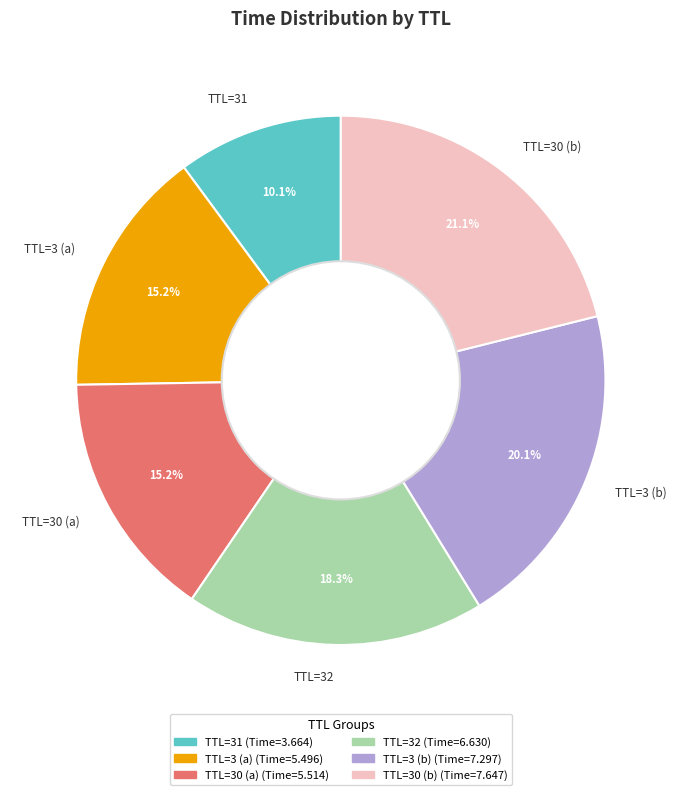

Is there a majority slice in this chart?

No